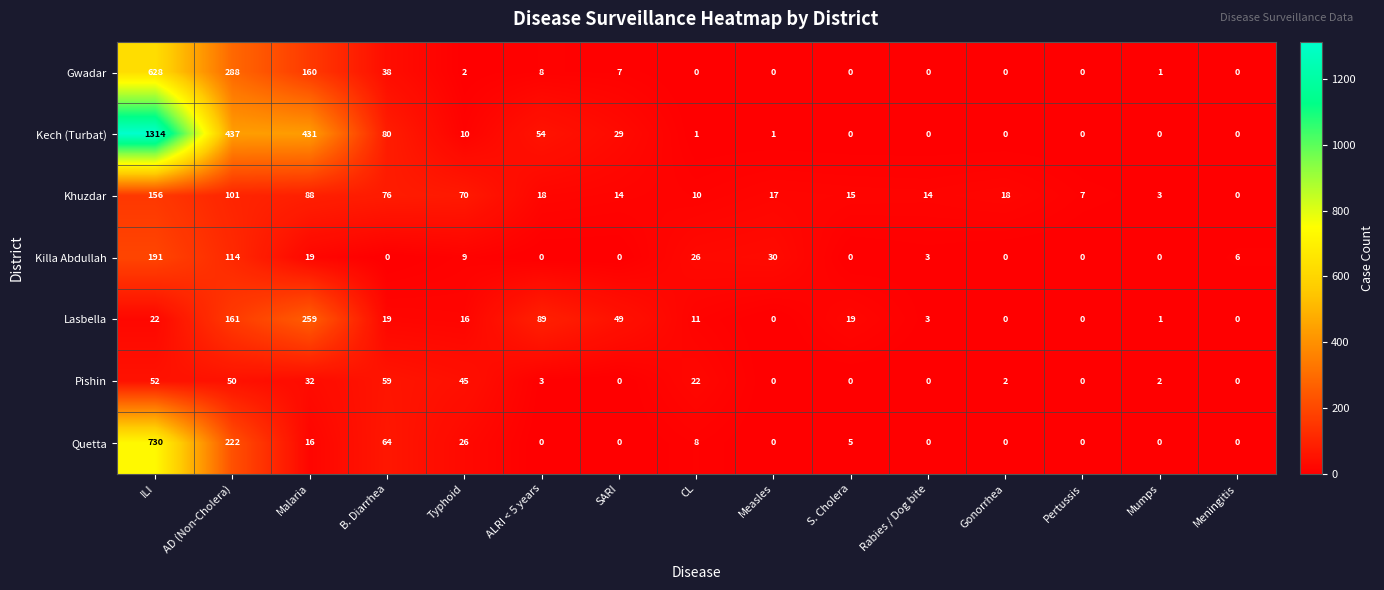

What is the difference between the maximum and second lowest values in the Quetta series?

730